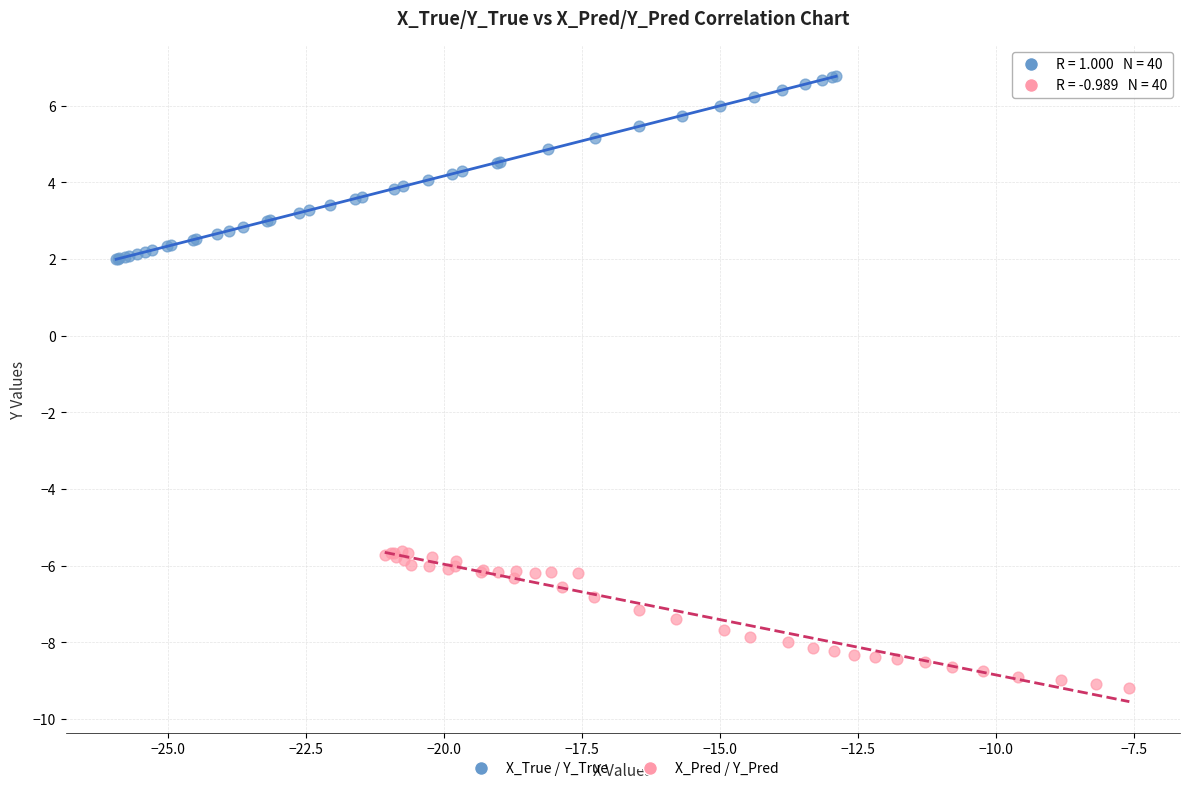

Which series reaches the minimum Y coordinate?

X_Pred / Y_Pred